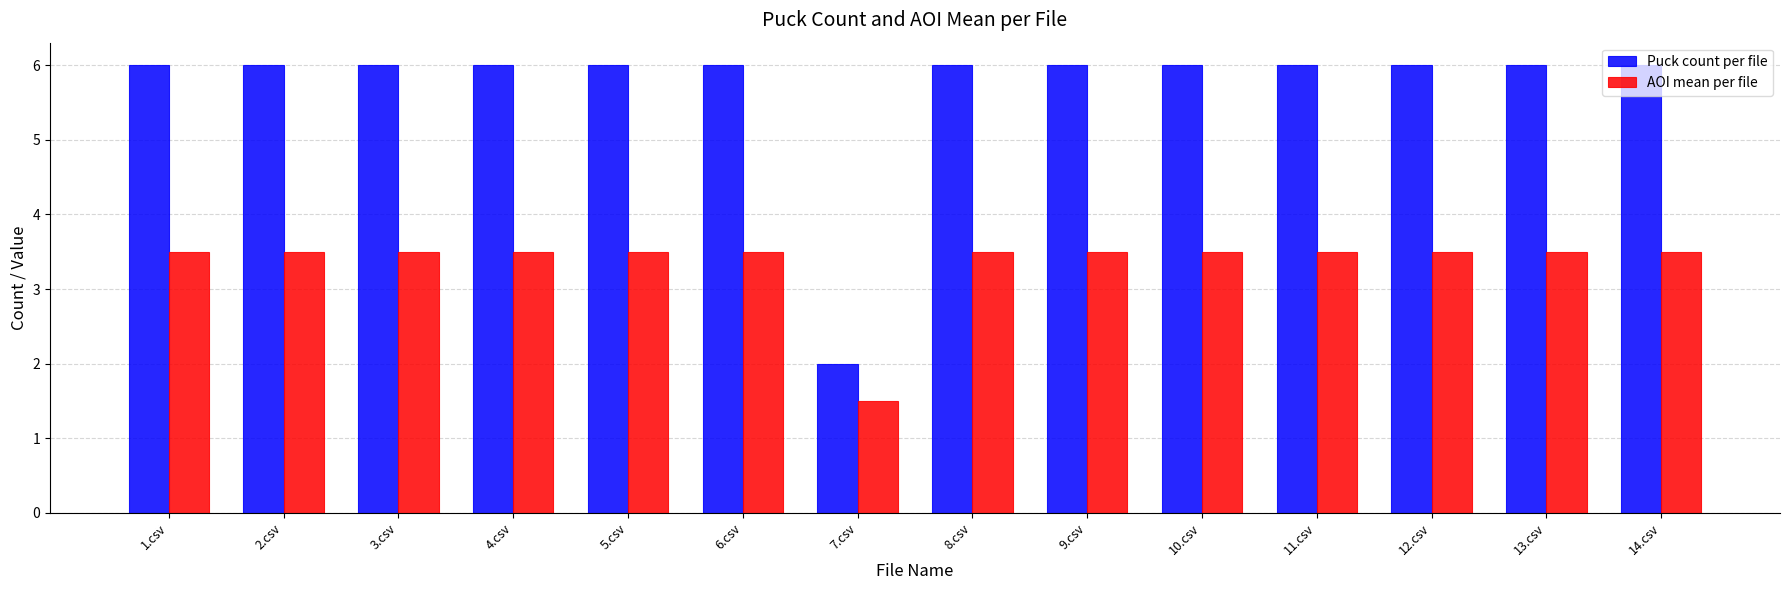

What is the label of the 2nd bar from the right?

13.csv